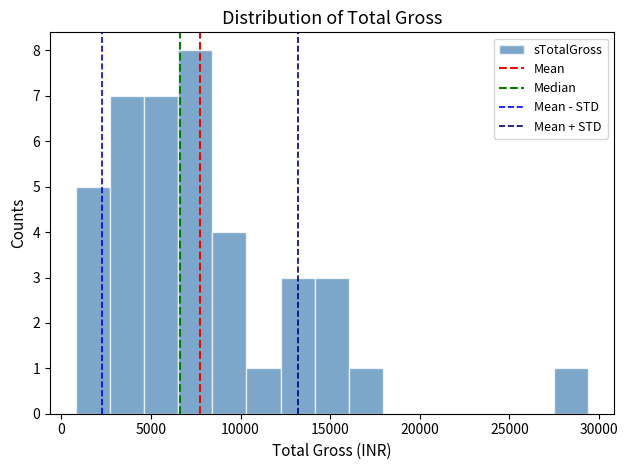

Read against the x-axis, roughly where is the centre of the tallest bar?

7500